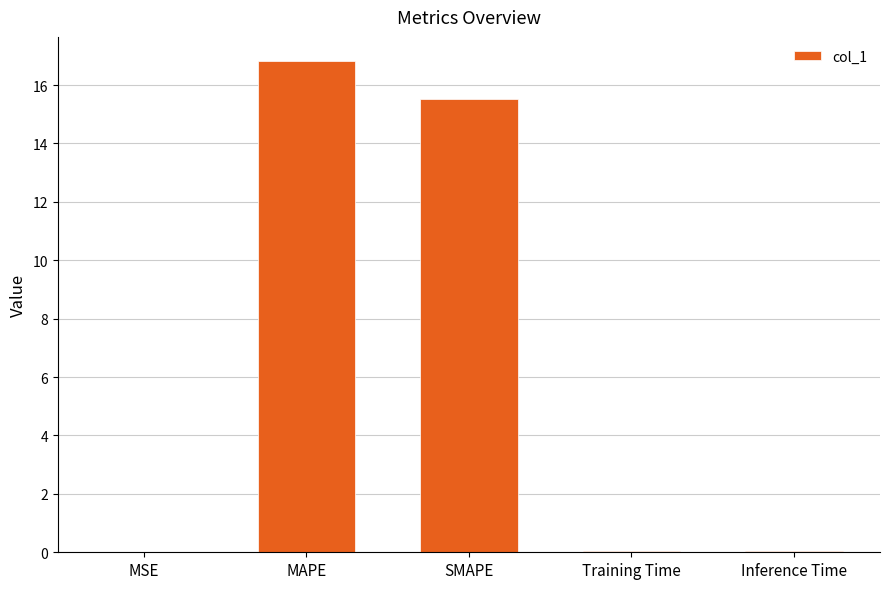

What is the greatest value displayed?

16.8